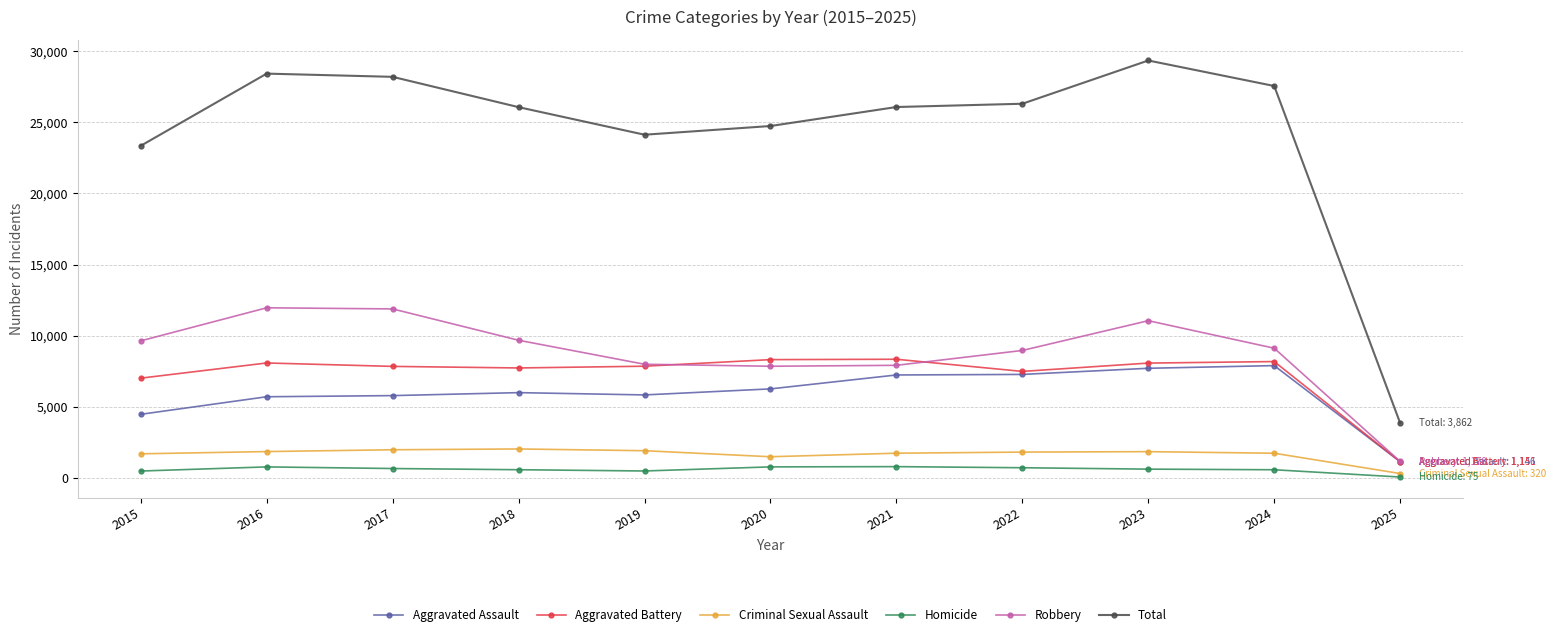

True or false: Homicide has more than 0 interior local peaks.

True